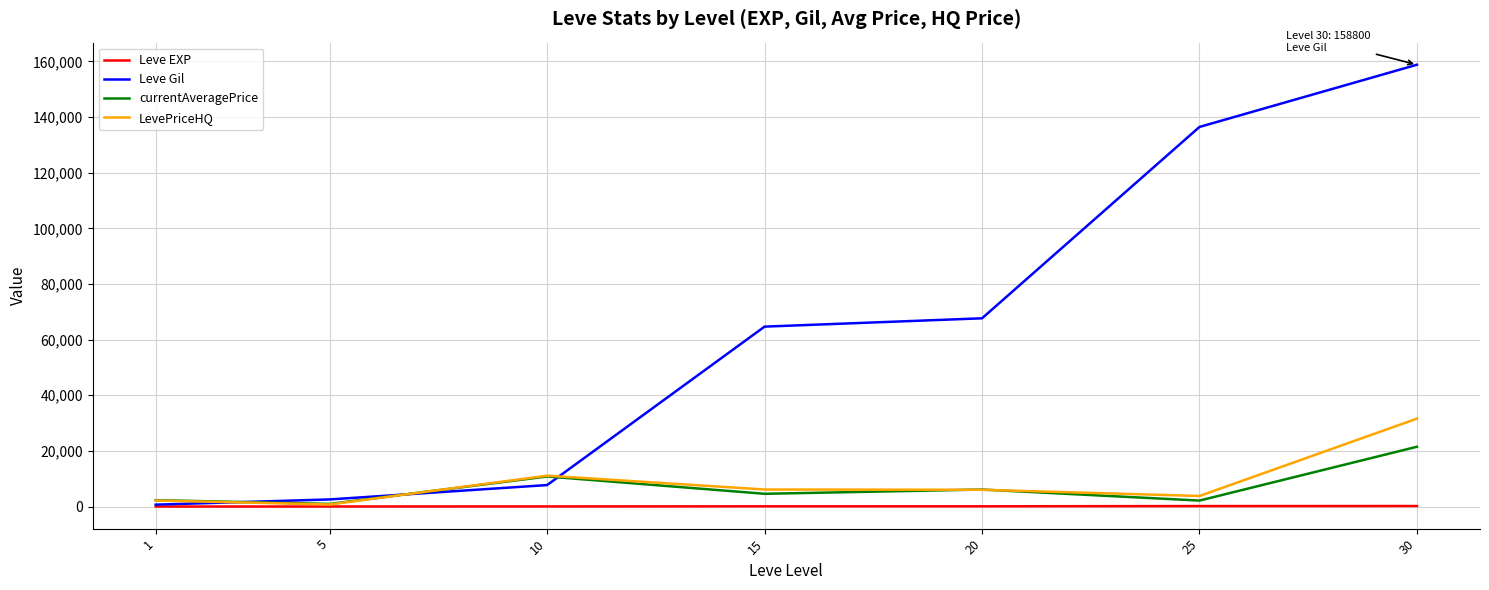

At which category is the sum across all series the highest?

30